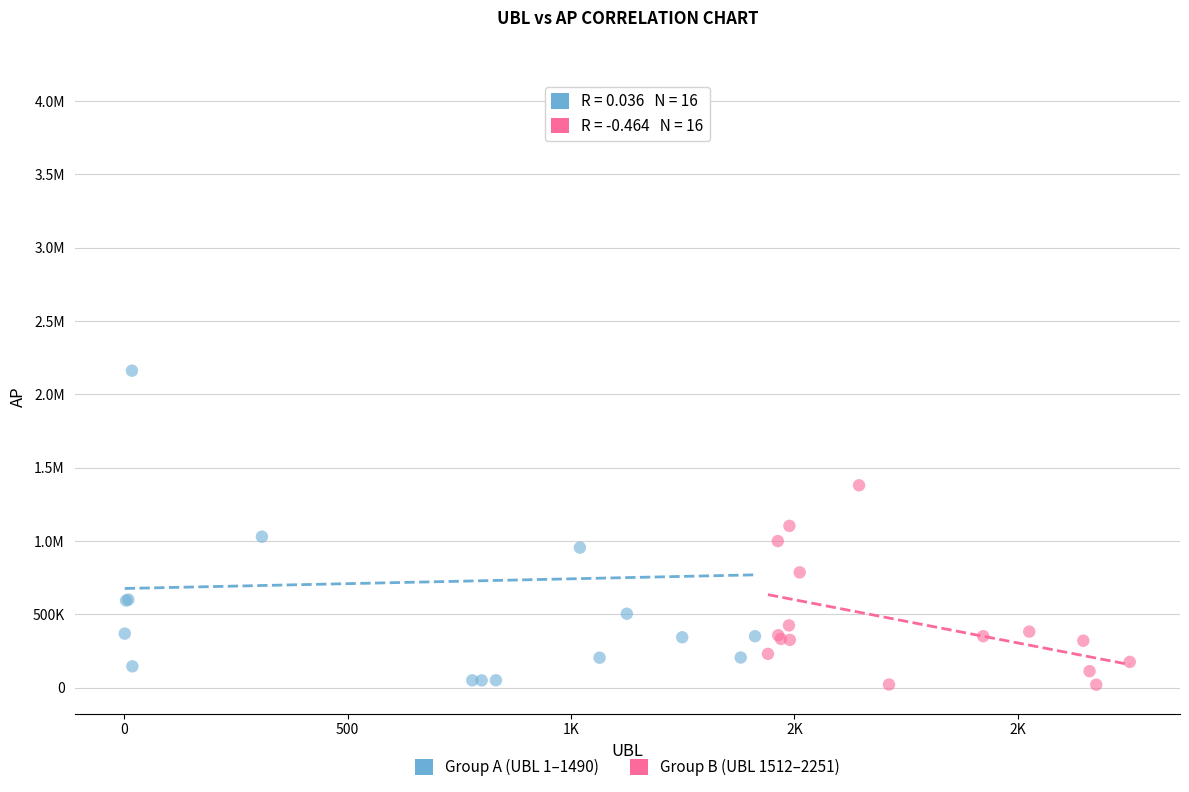

What are all the series names shown in the legend?

Group A (UBL 1–1490), Group B (UBL 1512–2251)